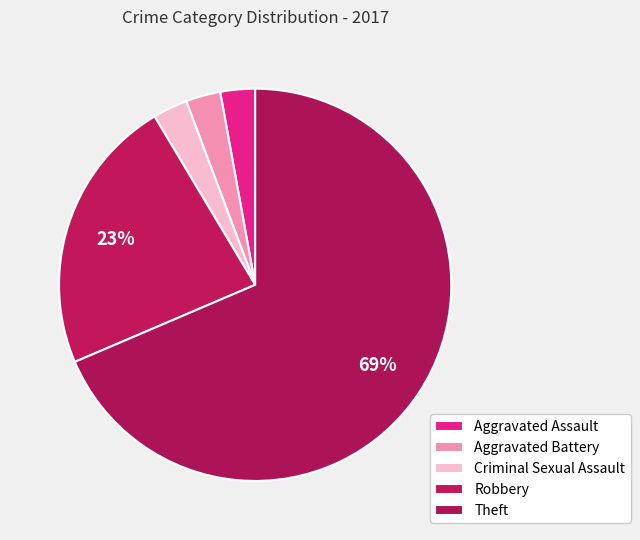

How many segments does this pie chart have?

5